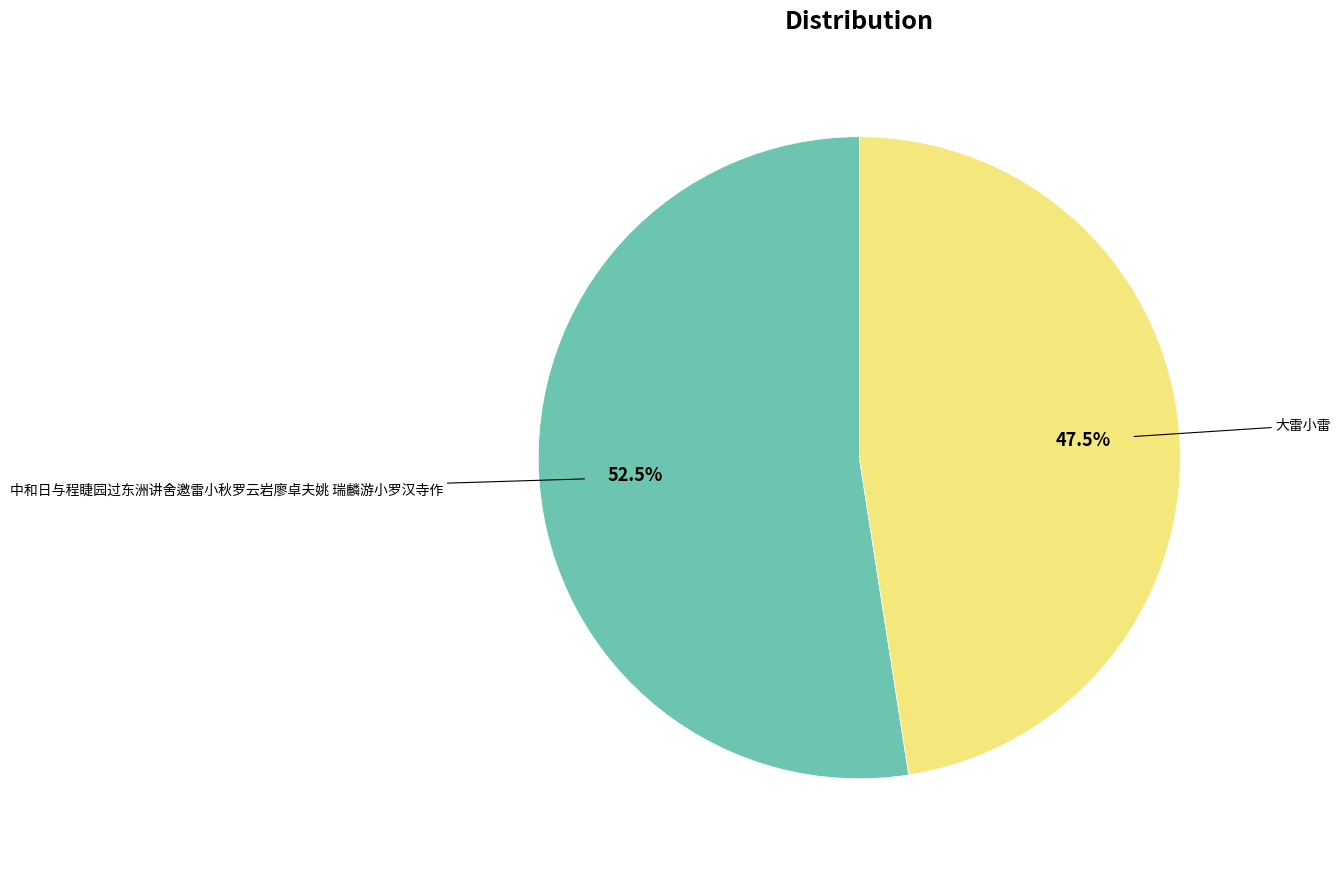

Does any single category account for the majority?

Yes